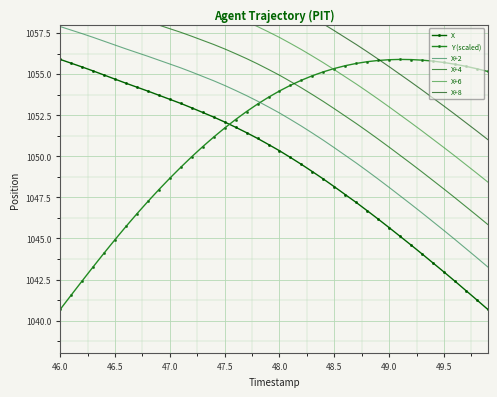

Reading left to right, list all the values displayed in this chart.

X: 1055.9	1055.7	1055.4	1055.2	1055.0	1054.7	1054.5	1054.2	1054.0	1053.7	1053.5	1053.2	1053.0	1052.7	1052.4	1052.1	1051.8	1051.4	1051.1	1050.7	1050.3	1049.9	1049.5	1049.1	1048.6	1048.2	1047.7	1047.2	1046.7	1046.2	1045.7	1045.1	1044.6	1044.1	1043.5	1043.0	1042.4	1041.8	1041.3	1040.7
Y (scaled): 1040.7	1041.5	1042.4	1043.3	1044.1	1044.9	1045.7	1046.5	1047.3	1048.0	1048.7	1049.3	1050.0	1050.6	1051.2	1051.7	1052.2	1052.7	1053.2	1053.6	1054.0	1054.3	1054.6	1054.9	1055.1	1055.3	1055.5	1055.7	1055.8	1055.8	1055.9	1055.9	1055.9	1055.9	1055.8	1055.7	1055.6	1055.5	1055.3	1055.2
X+2: 1057.9	1057.7	1057.5	1057.2	1057.0	1056.8	1056.5	1056.3	1056.1	1055.9	1055.6	1055.4	1055.1	1054.9	1054.6	1054.3	1054.0	1053.7	1053.4	1053.0	1052.6	1052.2	1051.8	1051.4	1051.0	1050.5	1050.1	1049.6	1049.1	1048.6	1048.1	1047.6	1047.1	1046.6	1046.0	1045.5	1044.9	1044.4	1043.8	1043.3
X+4: 1059.9	1059.7	1059.5	1059.3	1059.1	1058.9	1058.6	1058.4	1058.2	1058.0	1057.8	1057.5	1057.3	1057.1	1056.8	1056.5	1056.2	1056.0	1055.6	1055.3	1054.9	1054.6	1054.2	1053.8	1053.3	1052.9	1052.5	1052.0	1051.5	1051.0	1050.6	1050.1	1049.6	1049.0	1048.5	1048.0	1047.5	1046.9	1046.4	1045.9
X+6: 1061.9	1061.7	1061.5	1061.3	1061.1	1060.9	1060.7	1060.5	1060.3	1060.1	1059.9	1059.7	1059.5	1059.3	1059.0	1058.8	1058.5	1058.2	1057.9	1057.6	1057.2	1056.9	1056.5	1056.1	1055.7	1055.3	1054.8	1054.4	1054.0	1053.5	1053.0	1052.5	1052.0	1051.5	1051.0	1050.5	1050.0	1049.5	1049.0	1048.4
X+8: 1063.9	1063.7	1063.6	1063.4	1063.2	1063.0	1062.8	1062.6	1062.5	1062.3	1062.1	1061.9	1061.7	1061.5	1061.2	1061.0	1060.7	1060.5	1060.2	1059.9	1059.5	1059.2	1058.8	1058.5	1058.1	1057.7	1057.2	1056.8	1056.4	1055.9	1055.5	1055.0	1054.5	1054.0	1053.5	1053.1	1052.6	1052.0	1051.5	1051.0